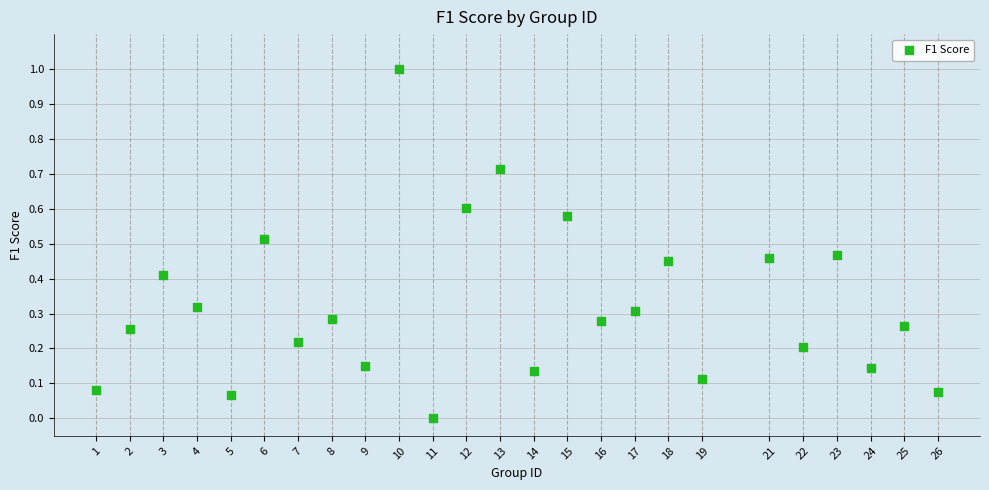

What is the range of Y values (max minus min)?

1.0